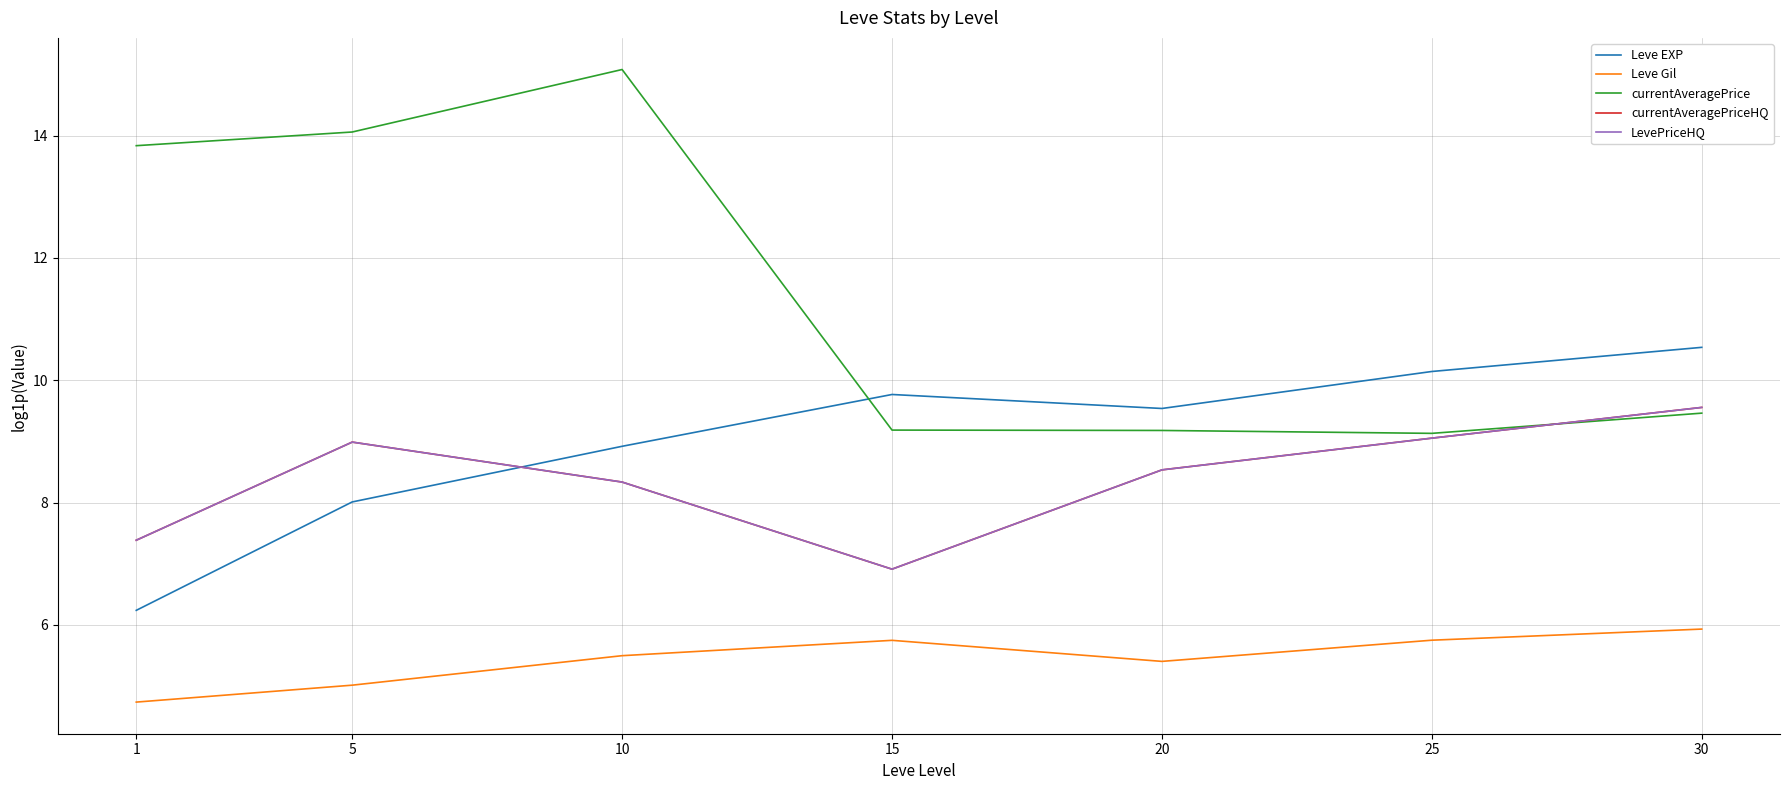

At which label is Leve EXP closest to 8?

5